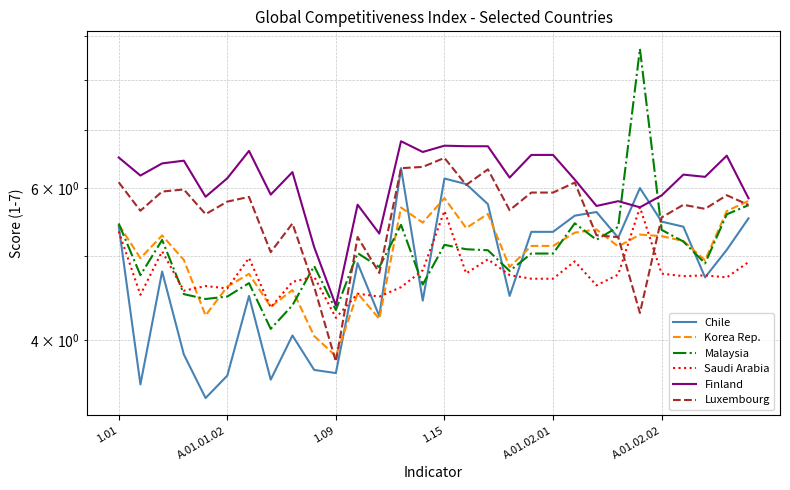

What are all the series names shown in the legend?

Chile, Korea Rep., Malaysia, Saudi Arabia, Finland, Luxembourg